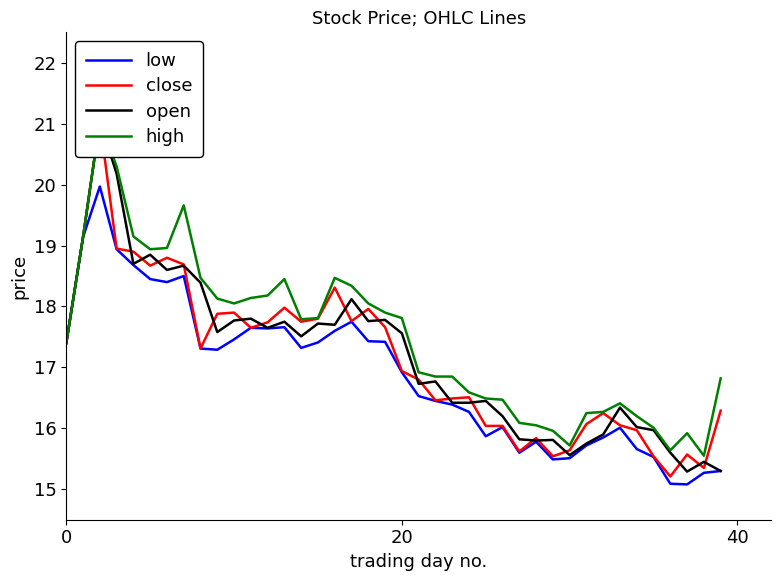

What is the highest value of the low series?

20.0